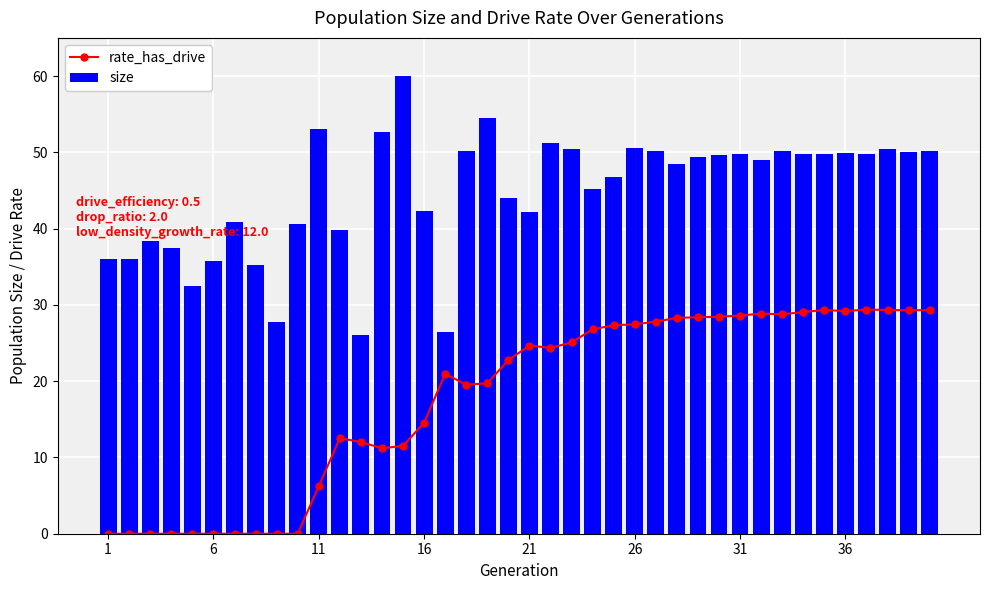

Rank the series by their average value, from lowest to highest.

rate_has_drive, size